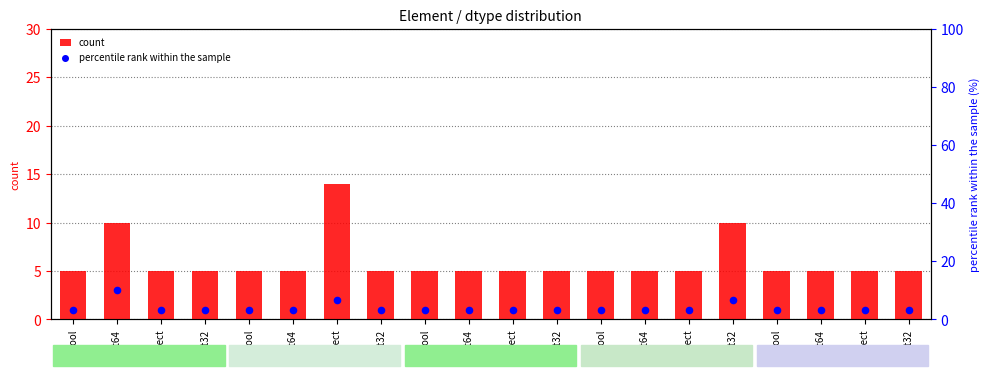

At which category is the sum across all series the highest?

object